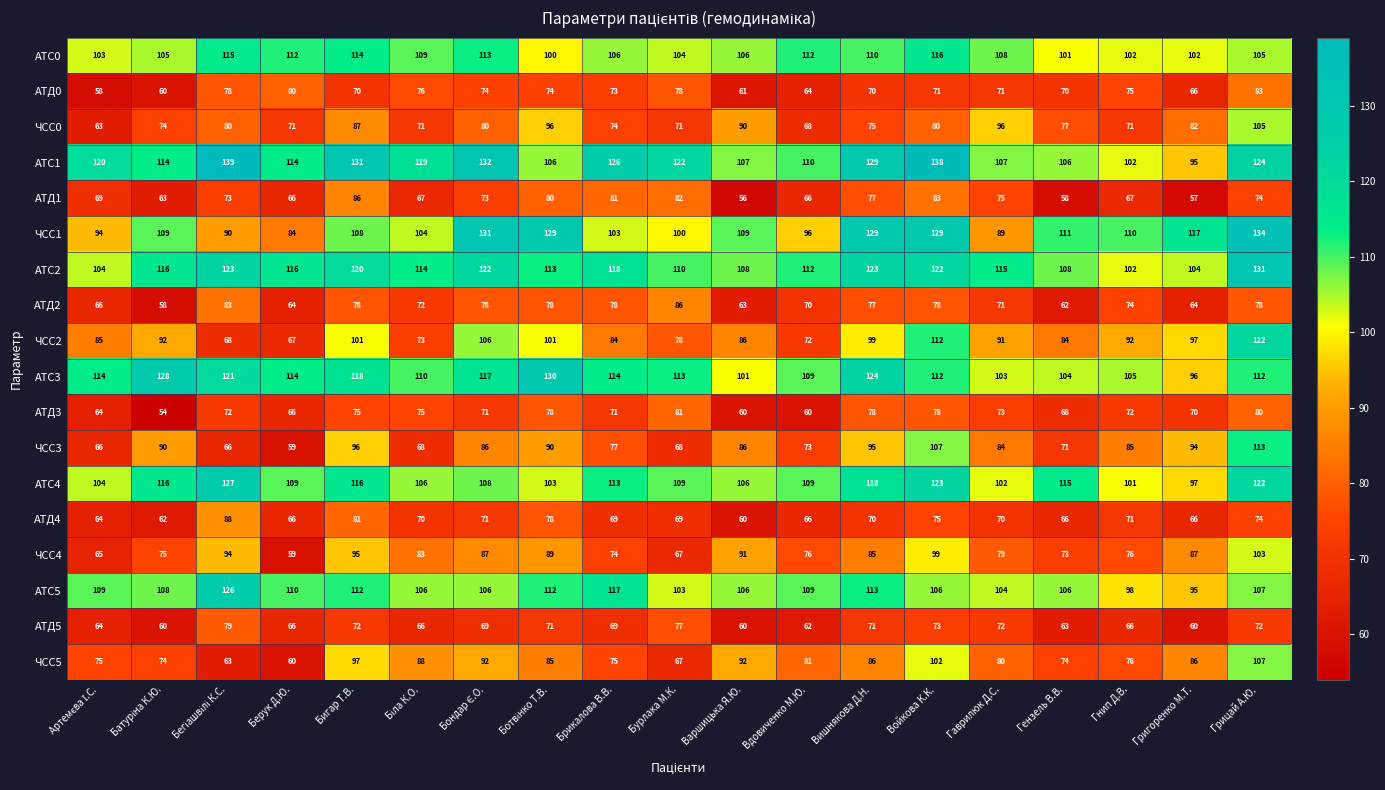

What is the spread (max minus min) of values at Брикалова В.В.?

57